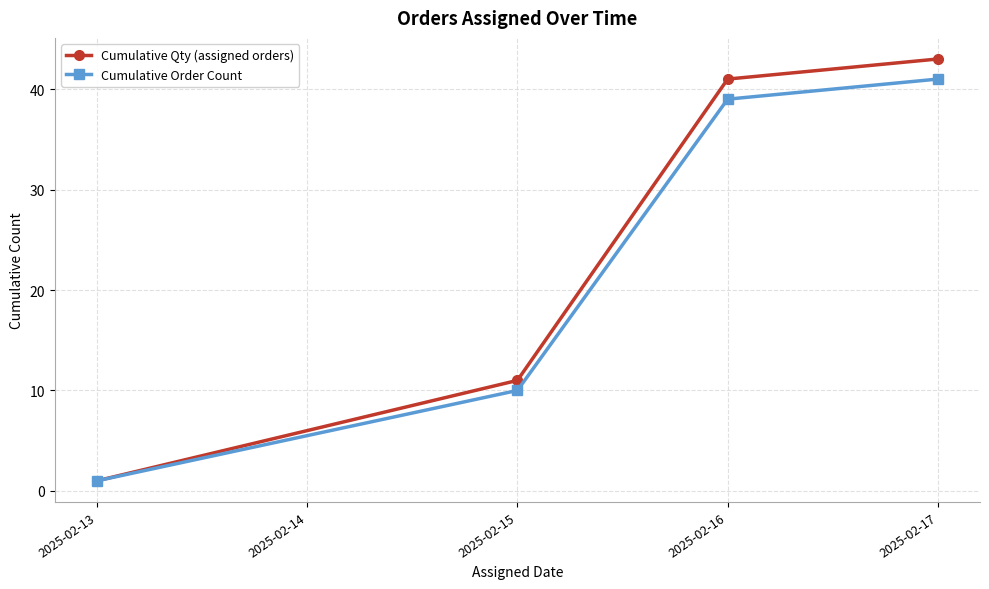

Is the value of Cumulative Qty (assigned orders) at 2025-02-13 greater than the value of Cumulative Order Count at 2025-02-17?

No